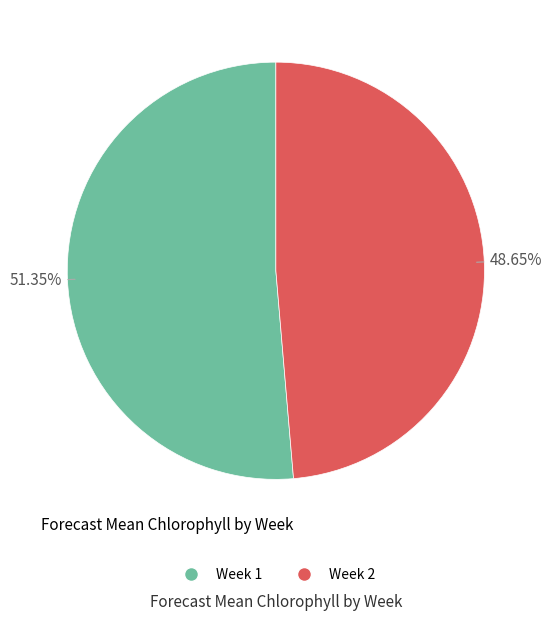

Which slice is the smallest?

Week 2